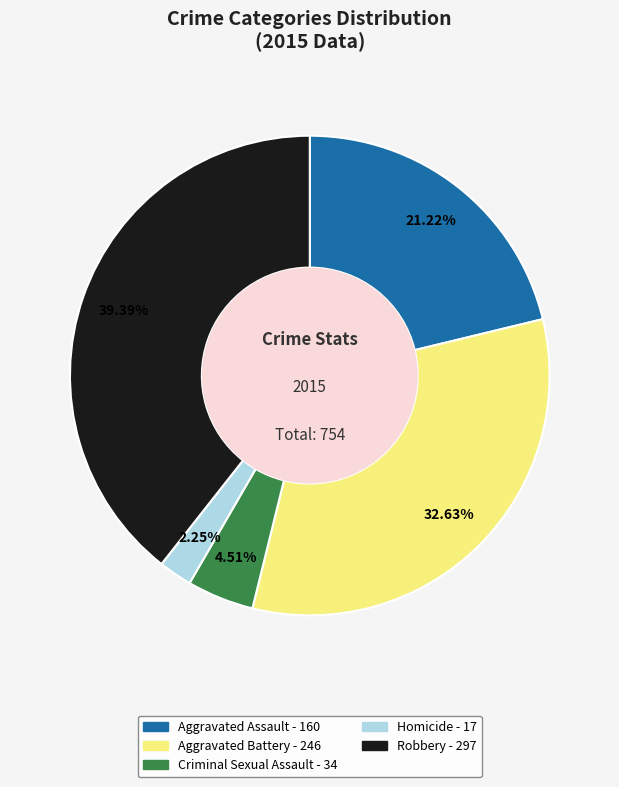

To the nearest percent, what is the difference between the largest and smallest slice percentages?

37%